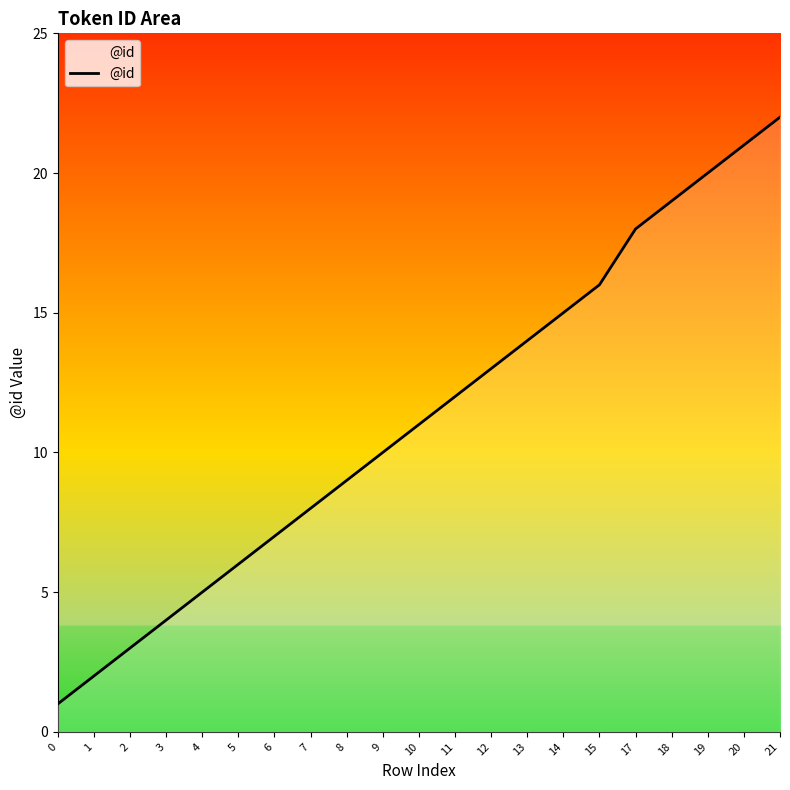

At which label is the value closest to 11?

10